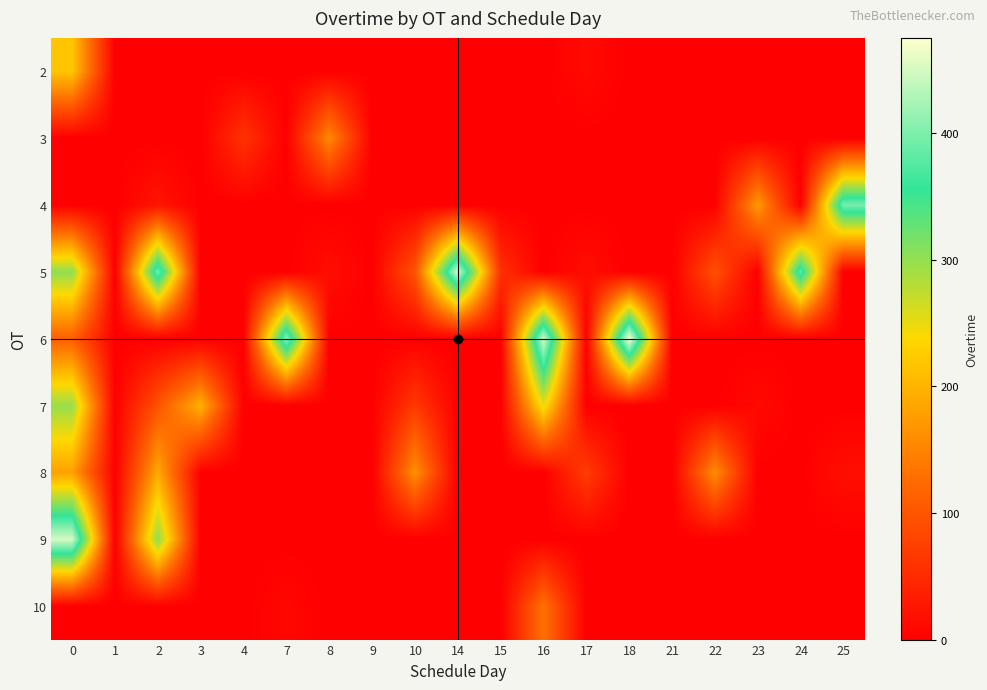

Reading left to right, what are all the values shown in this chart?

2: 0=218	1=0	2=0	3=0	4=0	7=0	8=0	9=0	10=0	14=0	15=0	16=0	17=12	18=0	21=0	22=0	23=0	24=0	25=0
3: 0=0	1=0	2=0	3=0	4=60	7=0	8=156	9=0	10=0	14=0	15=0	16=0	17=0	18=0	21=0	22=0	23=0	24=0	25=0
4: 0=0	1=0	2=24	3=0	4=0	7=0	8=0	9=0	10=0	14=0	15=0	16=0	17=0	18=0	21=0	22=0	23=173	24=0	25=398
5: 0=302	1=0	2=396	3=0	4=0	7=0	8=17	9=0	10=98	14=449	15=56	16=0	17=17	18=0	21=0	22=94	23=0	24=382	25=0
6: 0=111	1=0	2=0	3=0	4=0	7=411	8=0	9=0	10=0	14=0	15=0	16=449	17=0	18=475	21=0	22=0	23=0	24=0	25=0
7: 0=297	1=0	2=97	3=197	4=0	7=0	8=0	9=0	10=67	14=0	15=0	16=249	17=0	18=0	21=0	22=0	23=12	24=0	25=0
8: 0=180	1=0	2=188	3=0	4=0	7=0	8=0	9=0	10=163	14=0	15=0	16=0	17=71	18=0	21=0	22=161	23=0	24=0	25=18
9: 0=451	1=0	2=304	3=0	4=0	7=0	8=0	9=0	10=0	14=0	15=0	16=0	17=0	18=0	21=0	22=0	23=0	24=0	25=0
10: 0=0	1=0	2=0	3=0	4=0	7=9	8=0	9=0	10=0	14=0	15=0	16=132	17=0	18=0	21=0	22=0	23=0	24=0	25=0